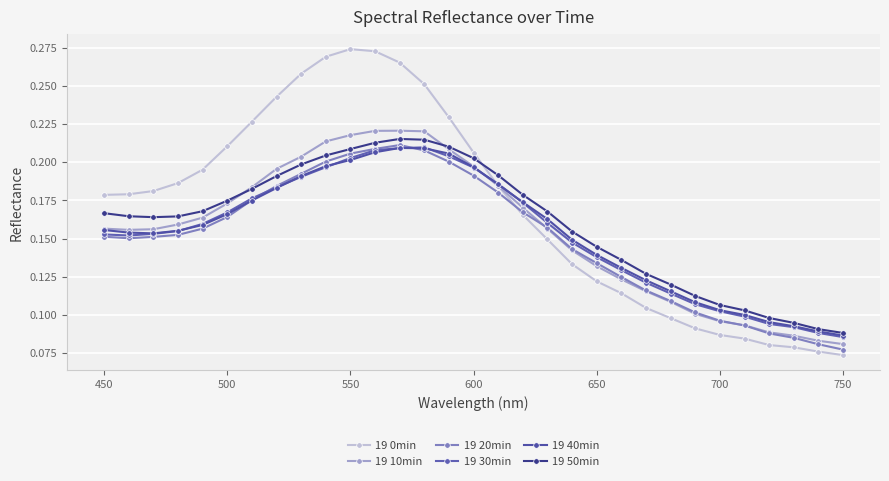

How many lines are shown in the chart?

6